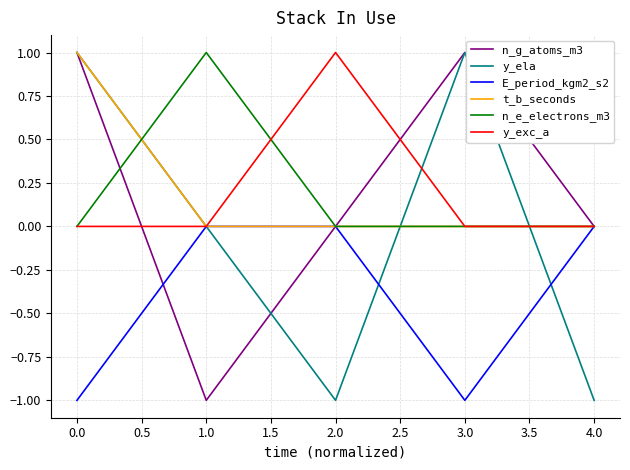

Between 2.0 and 3.0, which series saw the biggest shift?

y_ela